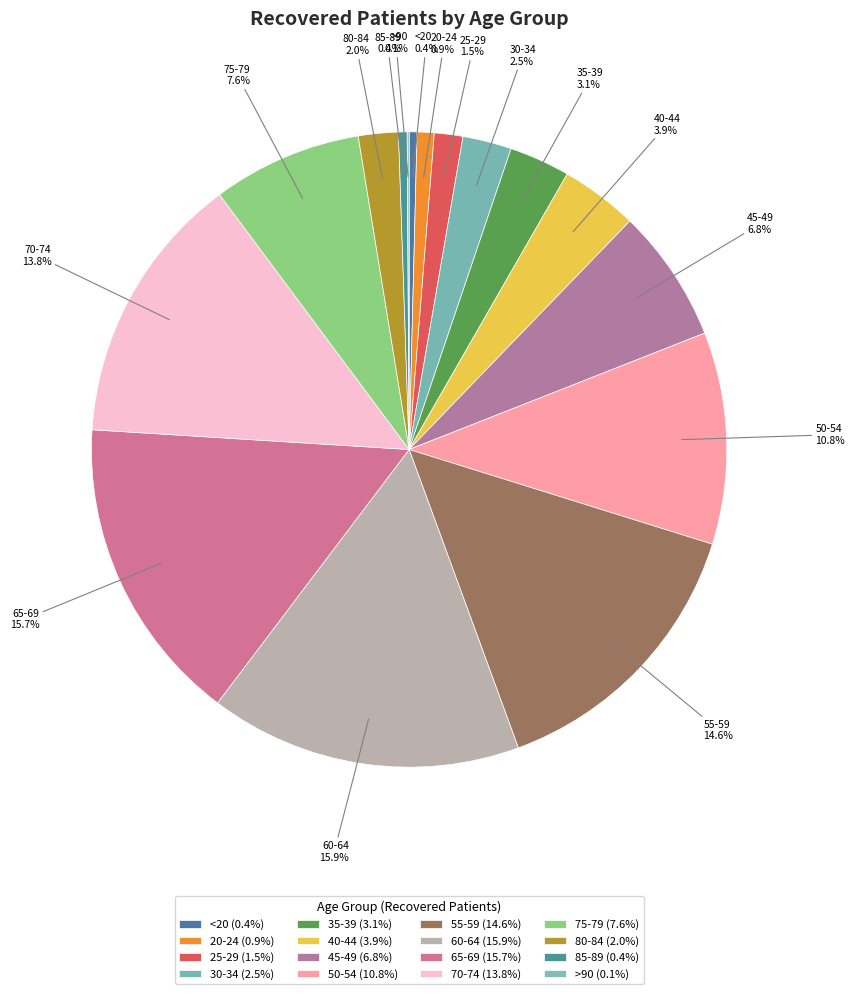

Is there a majority slice in this chart?

No